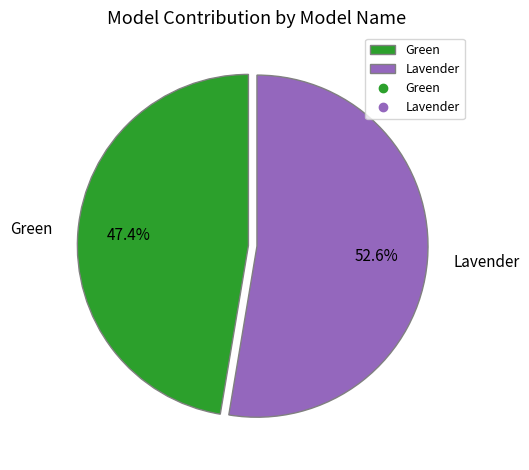

Rank the categories by value from highest to lowest.

Lavender, Green